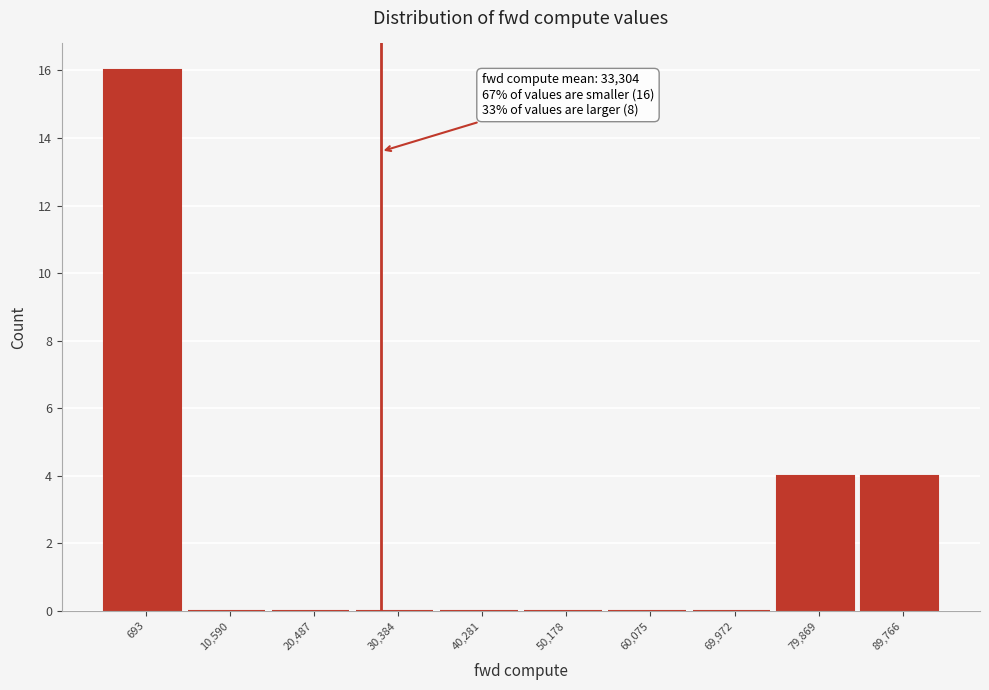

Reading left to right, what are all the values shown in this chart?

693=16	10,590=0	20,487=0	30,384=0	40,281=0	50,178=0	60,075=0	69,972=0	79,869=4	89,766=4